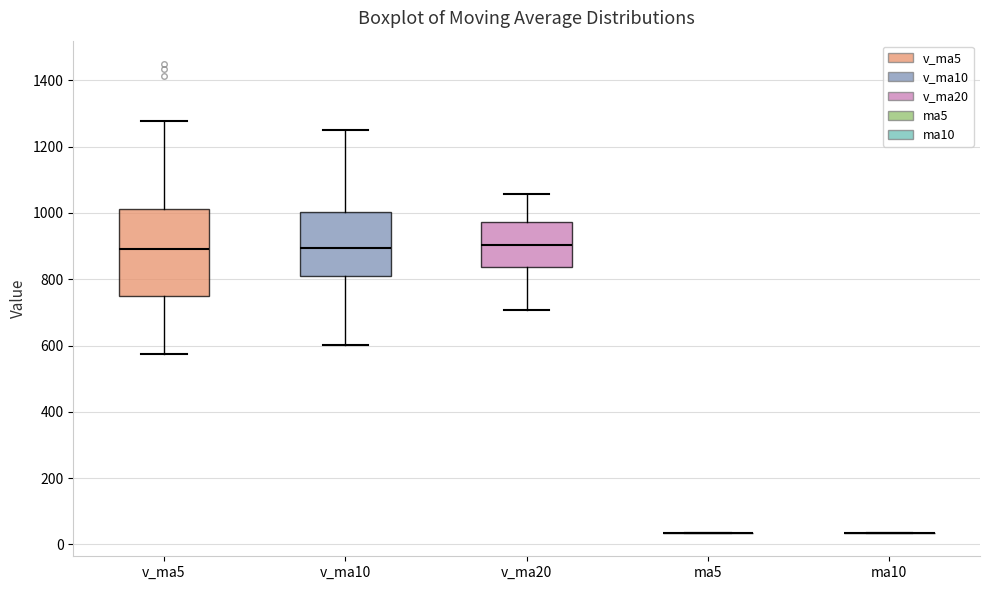

Comparing the boxes themselves (not the whiskers), which one is the tallest?

v_ma5